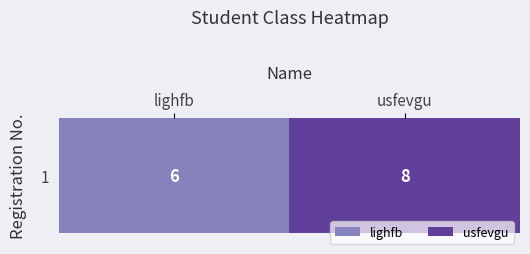

Reading left to right, transcribe all the data shown in this chart.

6	8